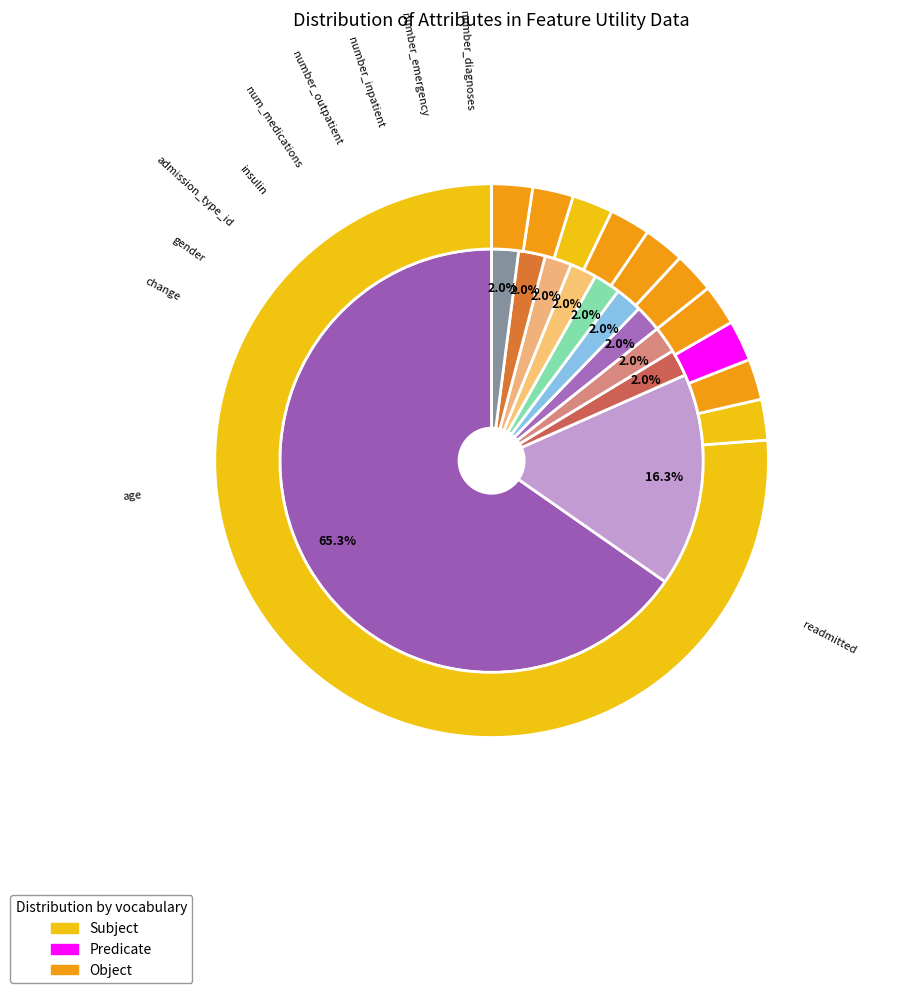

True or false: gender accounts for 2% of the total.

True